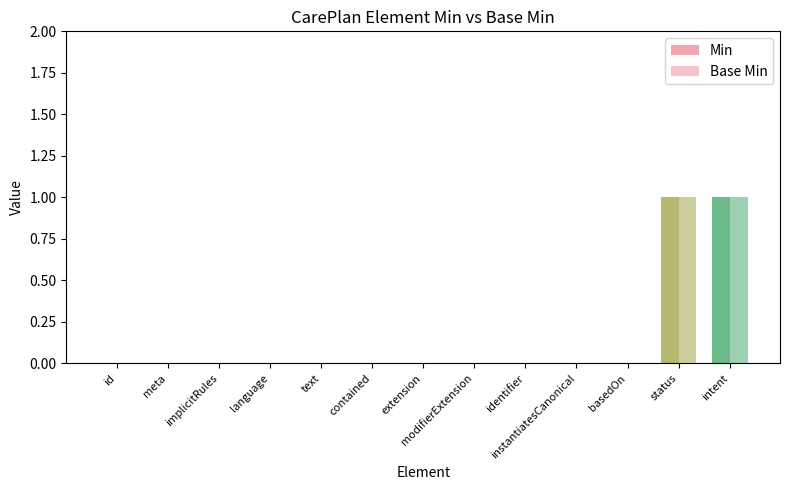

Count the number of data series in this chart.

2